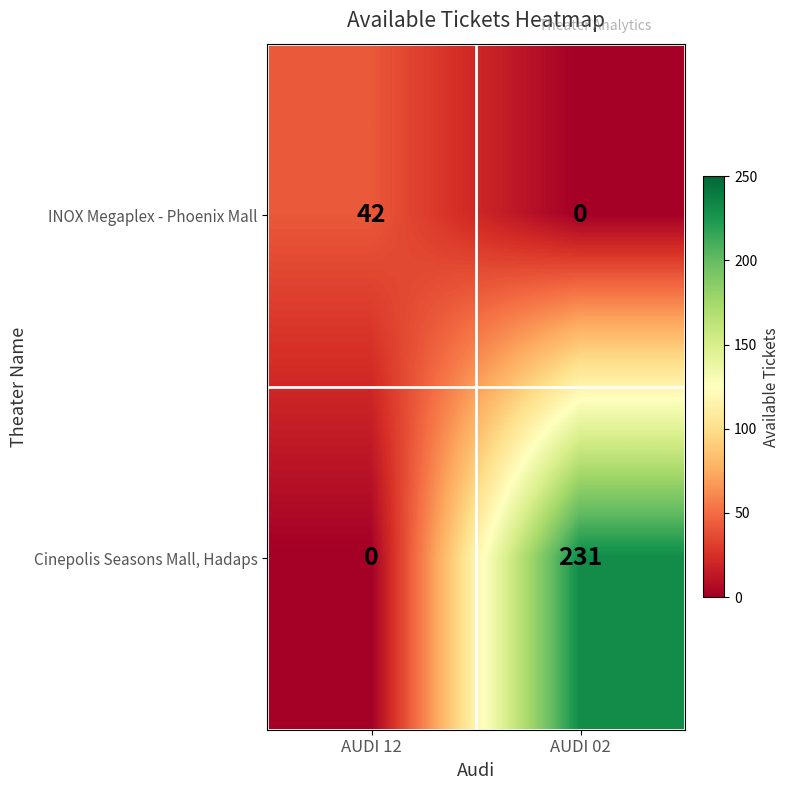

Reading left to right, extract all data points from this chart.

INOX Megaplex - Phoenix Mall: AUDI 12=42	AUDI 02=0
Cinepolis Seasons Mall, Hadaps: AUDI 12=0	AUDI 02=231